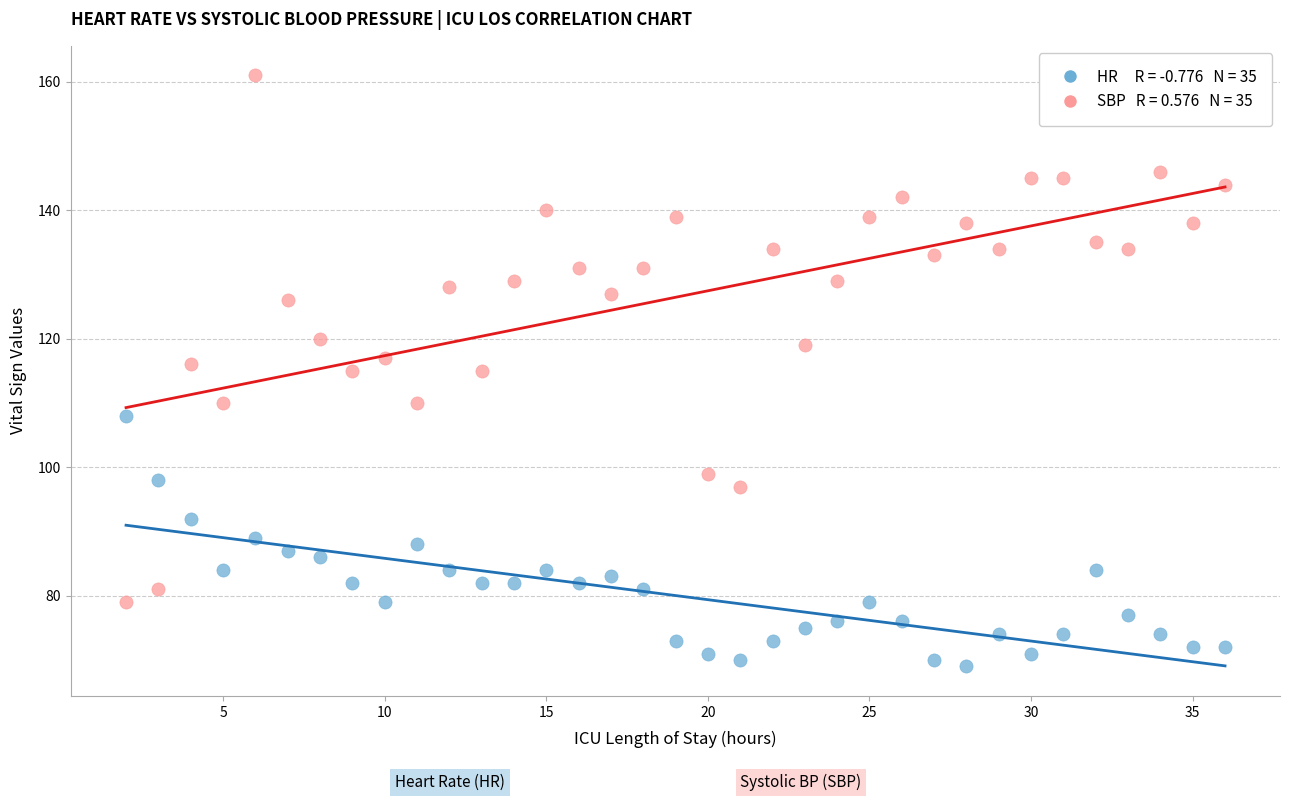

Across all data points, what is the range of X values (max minus min)?

34